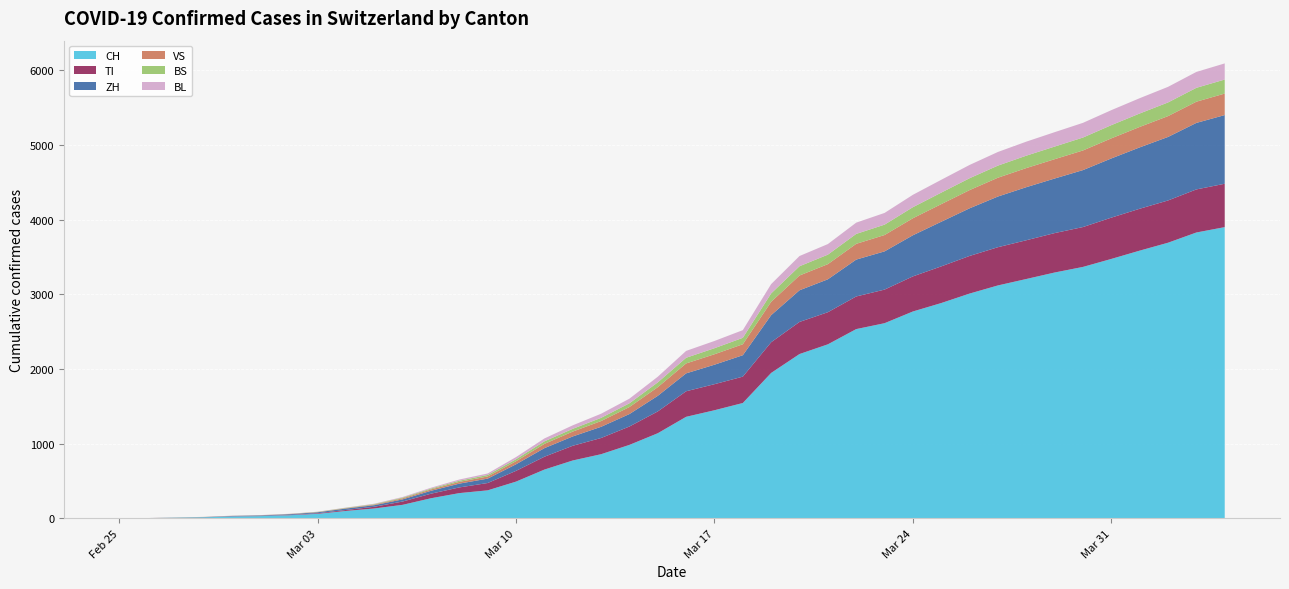

Reading left to right, what are all the values shown in this chart?

CH: 0	2	6	13	23	29	40	59	98	131	180	268	337	374	491	652	774	858	983	1139	1359	1447	1544	1947	2200	2330	2534	2613	2770	2883	3010	3119	3205	3292	3367	3474	3585	3691	3828	3900
TI: 0	1	1	1	2	2	4	8	13	23	44	61	76	98	144	172	197	217	246	292	342	349	353	411	430	430	437	450	470	491	504	512	519	528	534	553	561	566	577	581
ZH: 0	0	2	2	6	7	10	13	19	21	29	39	51	59	88	115	125	150	167	209	240	261	287	363	424	441	494	512	551	598	638	679	711	731	763	793	822	851	891	920
VS: 0	0	0	1	1	2	3	3	5	8	14	18	23	29	41	57	65	77	94	116	133	140	147	179	198	203	211	219	228	236	244	252	256	259	263	269	274	279	284	288
BS: 0	0	1	1	1	1	1	3	5	7	10	12	16	20	27	34	37	43	50	64	76	81	86	112	124	127	133	139	148	154	159	162	166	169	173	177	180	183	186	188
BL: 0	0	0	1	2	2	2	2	3	5	8	11	16	20	29	39	47	55	62	76	92	97	103	125	137	142	151	157	166	172	178	183	188	193	197	201	205	209	213	216